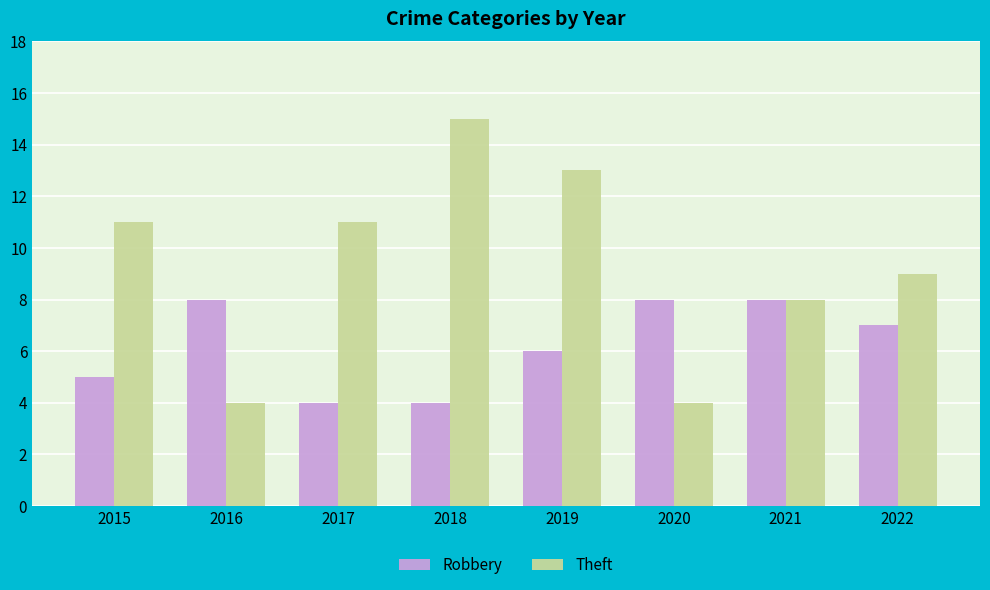

Which series changed the most between 2015 and 2020?

Theft